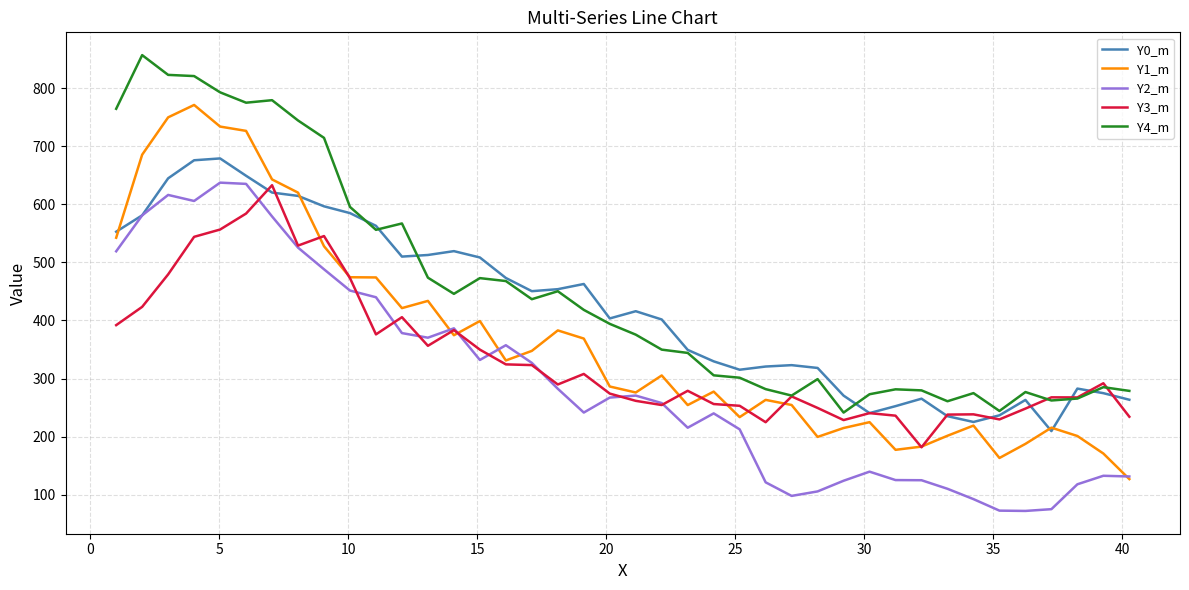

List the series in order of their overall mean, highest first.

Y4_m, Y0_m, Y1_m, Y3_m, Y2_m